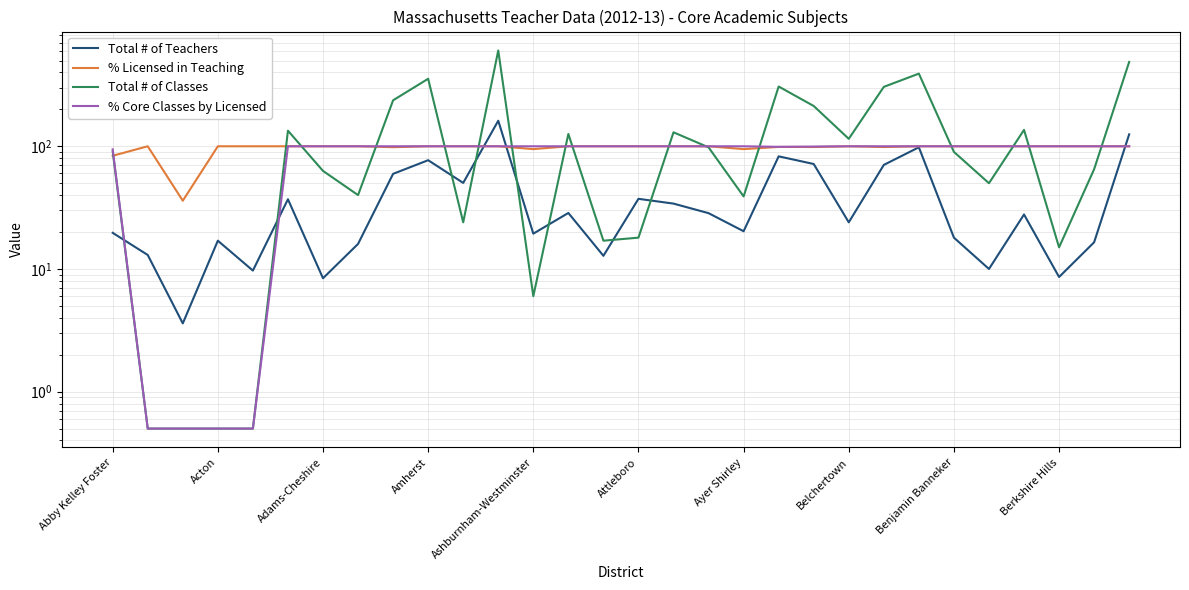

Does the chart display data point markers on the line(s)?

No